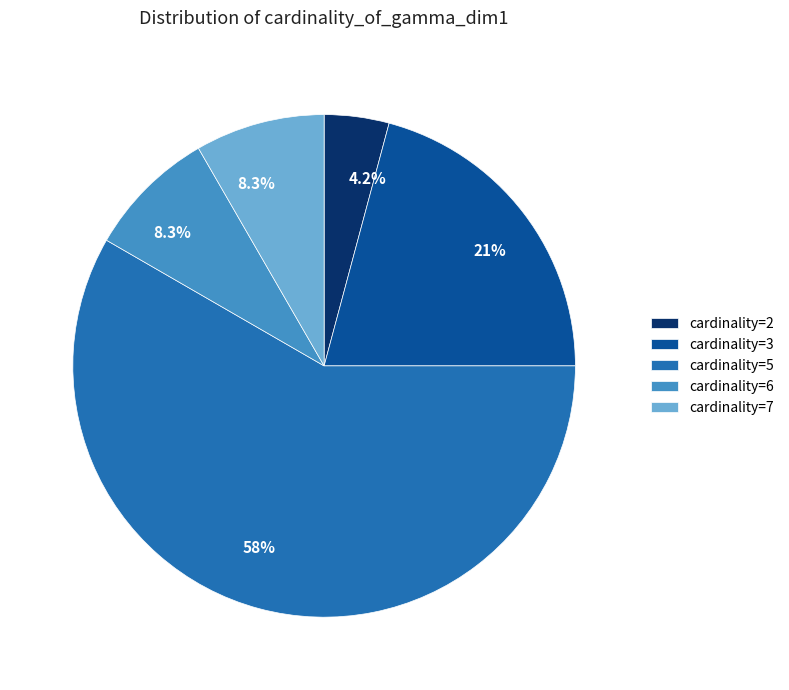

Count the number of slices in the pie.

5